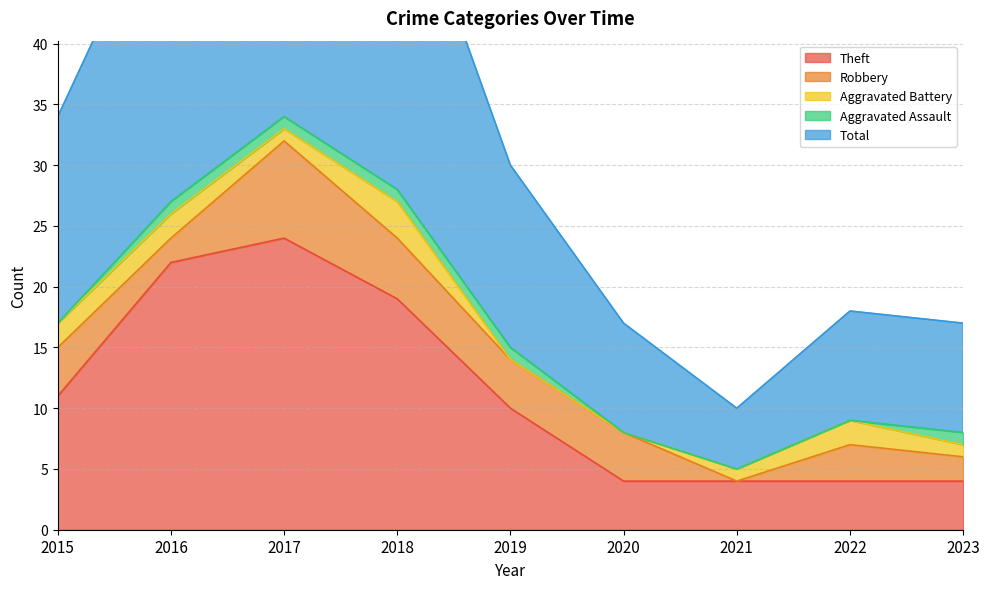

How many series are shown in this chart?

5